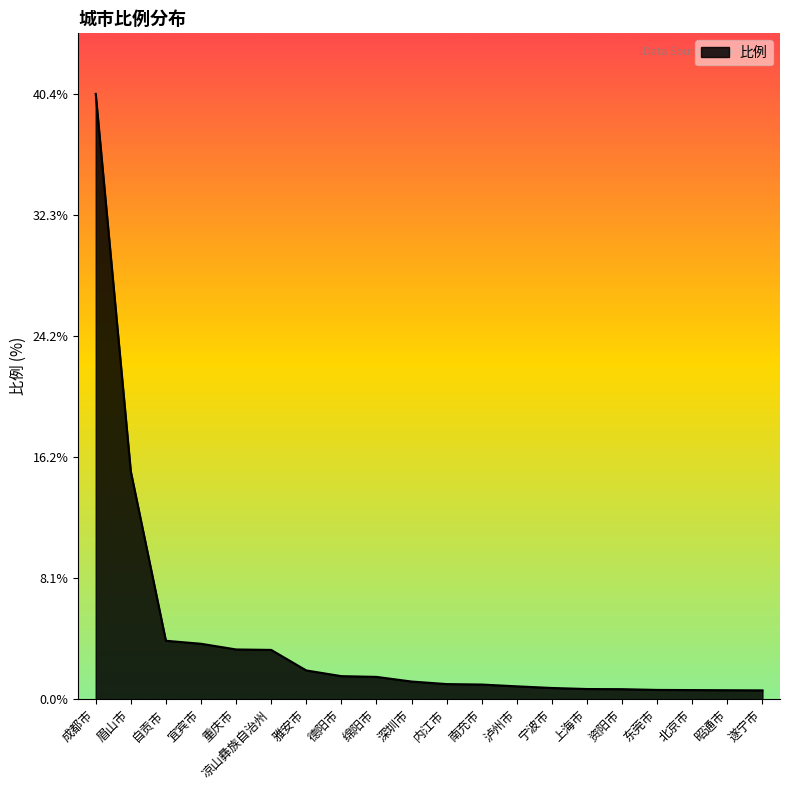

What is the minimum value shown in the chart?

0.6